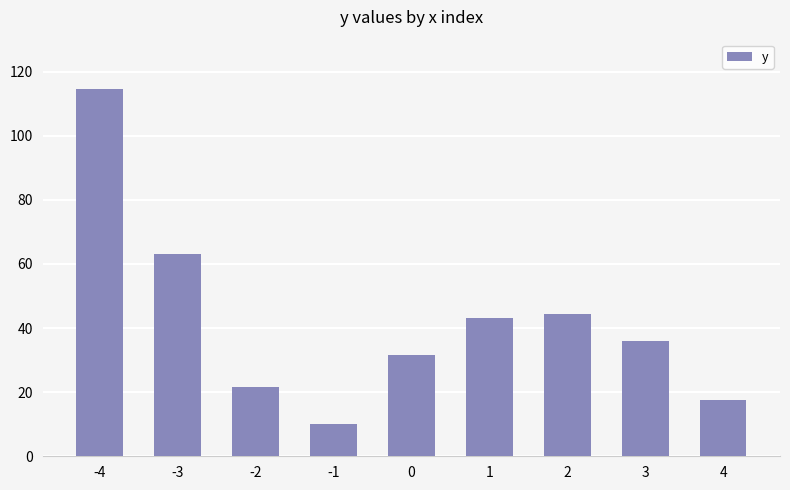

What is the value of the 4th bar from the left?

10.0